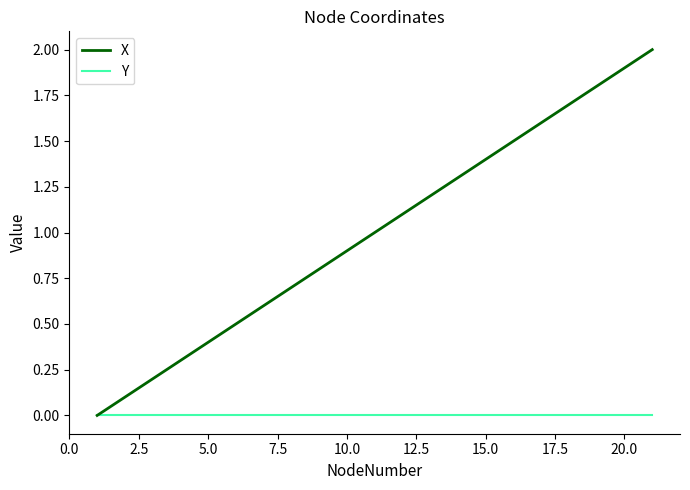

What is the highest value of the X series?

2.0